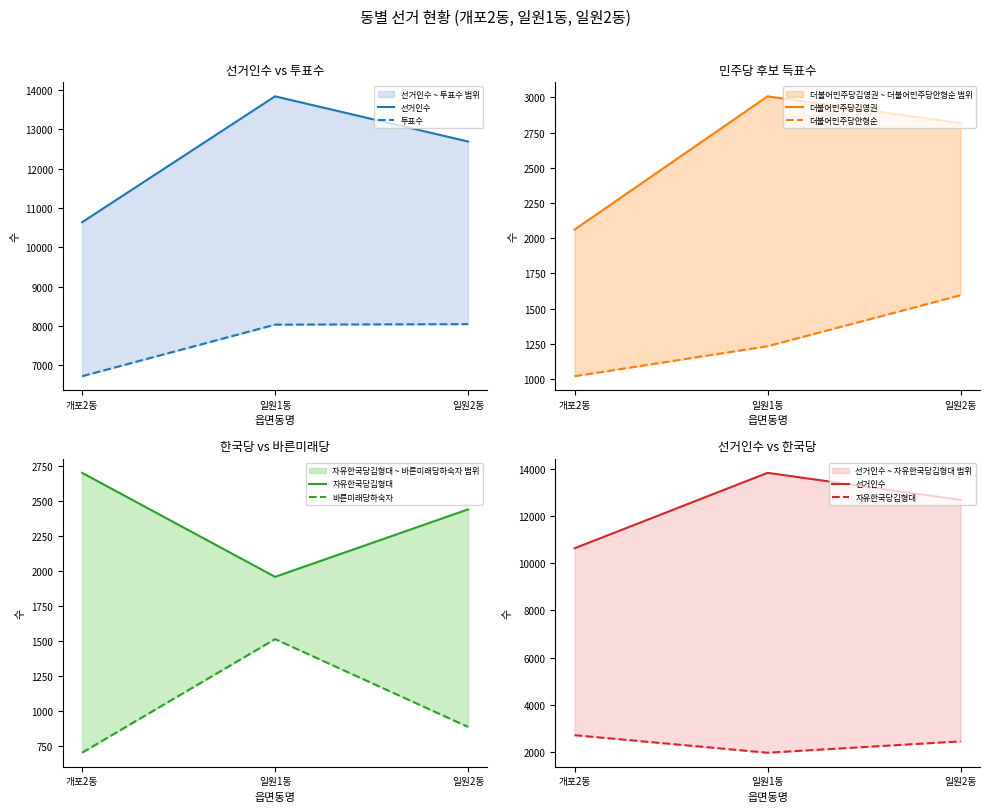

Which has a higher value, 일원1동 or 개포2동?

일원1동